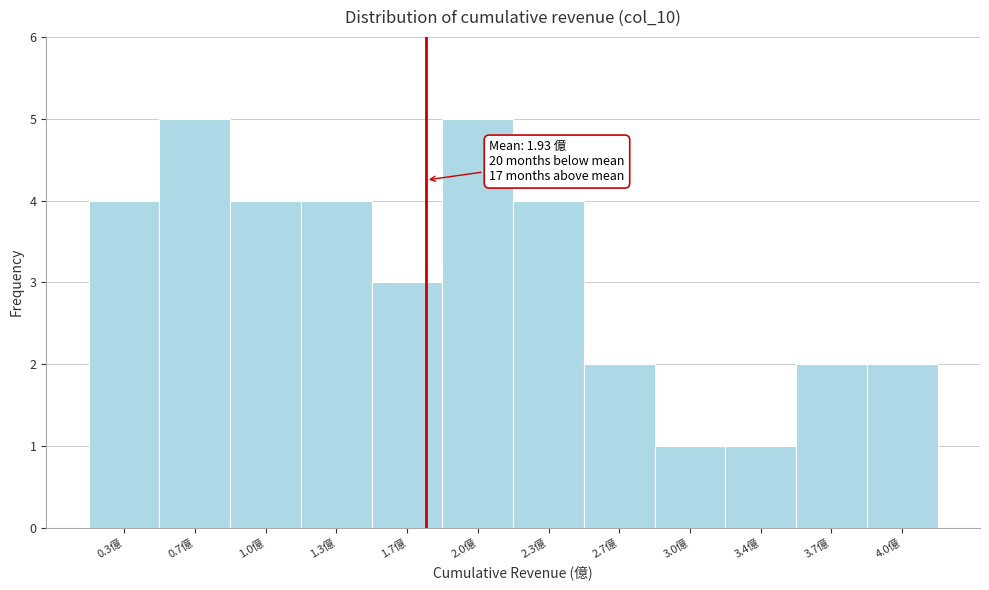

Reading left to right, transcribe all the data shown in this chart.

0.3億=4	0.7億=5	1.0億=4	1.3億=4	1.7億=3	2.0億=5	2.3億=4	2.7億=2	3.0億=1	3.4億=1	3.7億=2	4.0億=2